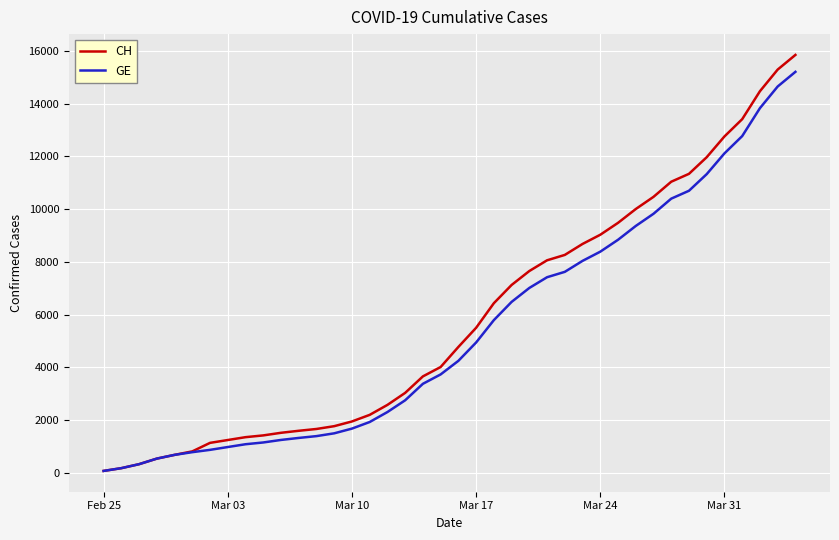

What is the highest value of the GE series?

15208